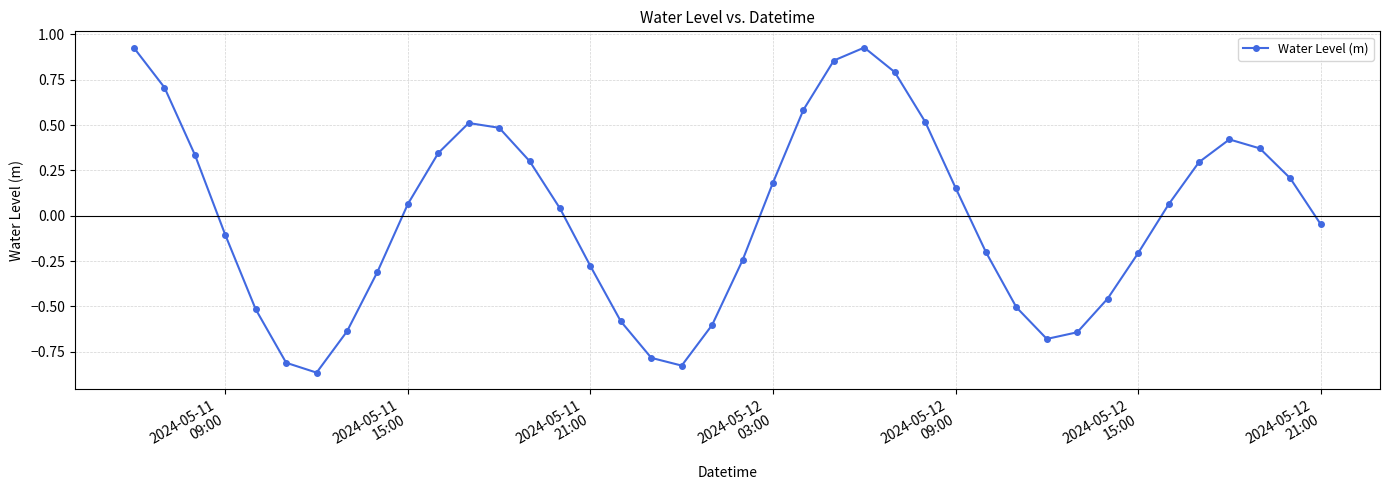

True or false: there are more than 0 points higher than both neighbors.

True